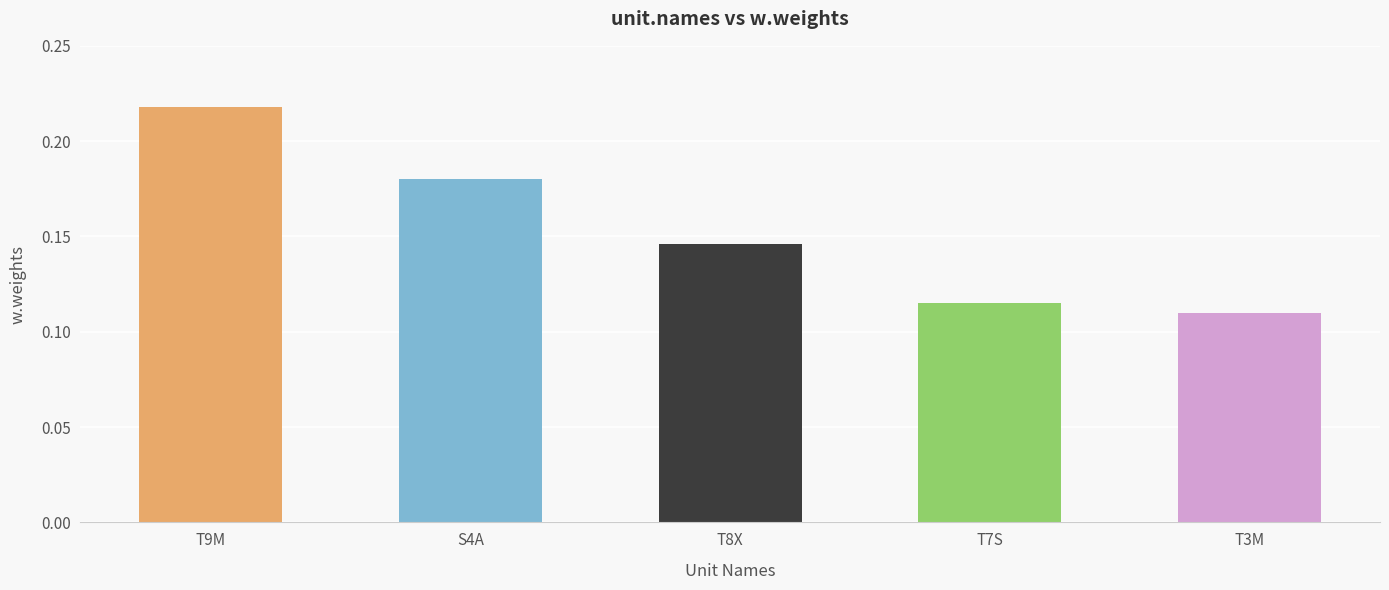

Reading left to right, list all the values displayed in this chart.

T9M=0.2	S4A=0.2	T8X=0.1	T7S=0.1	T3M=0.1